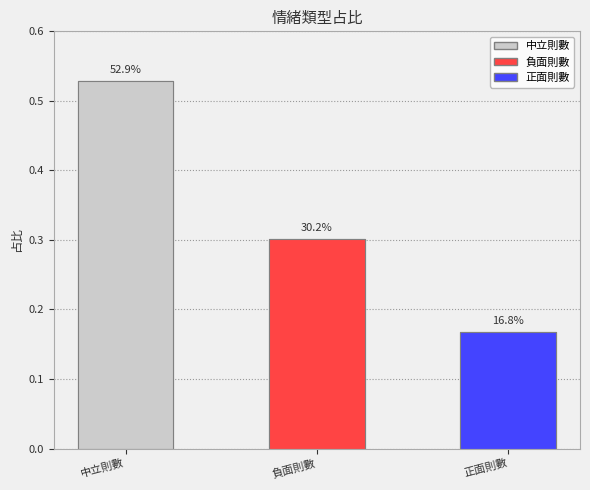

Rank the categories by value from lowest to highest.

正面則數, 負面則數, 中立則數